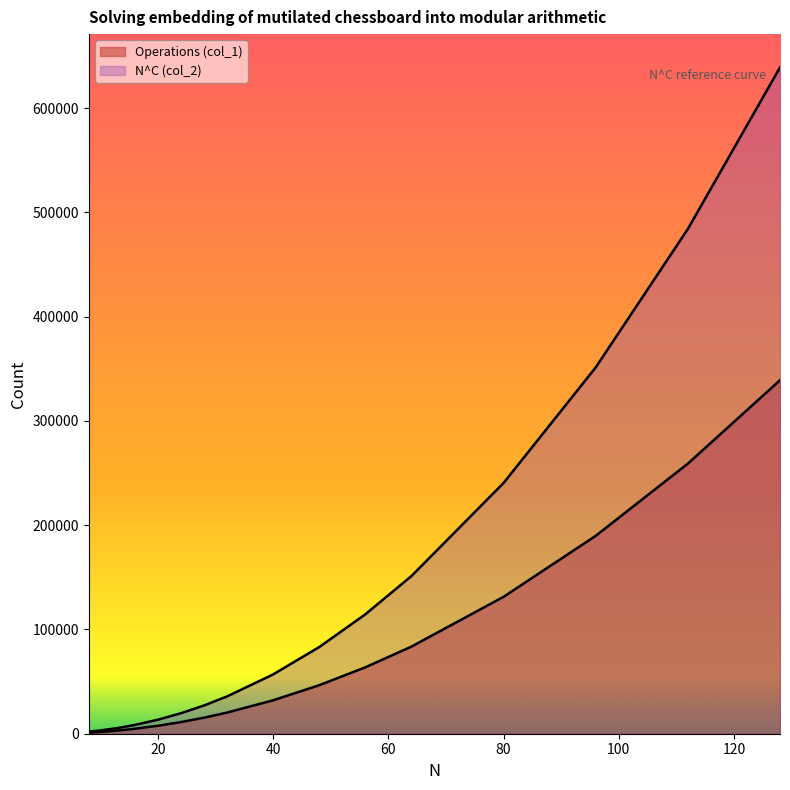

What is the minimum value shown in the chart?

1041.0